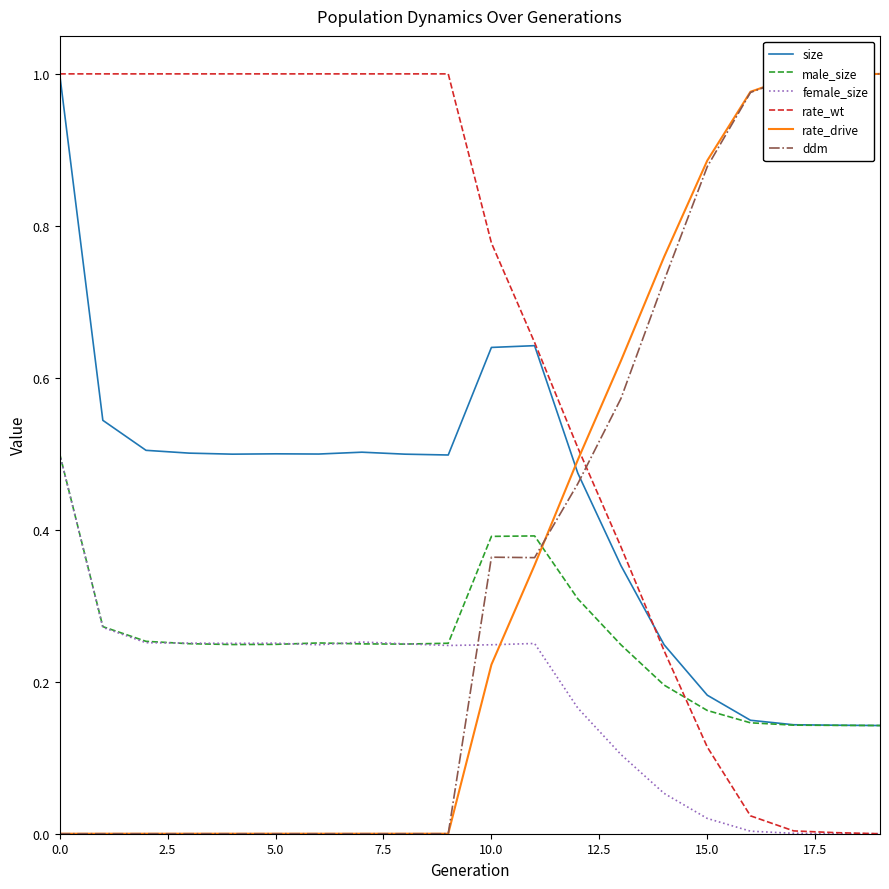

After their last crossing, which series has the higher values: size or ddm?

ddm